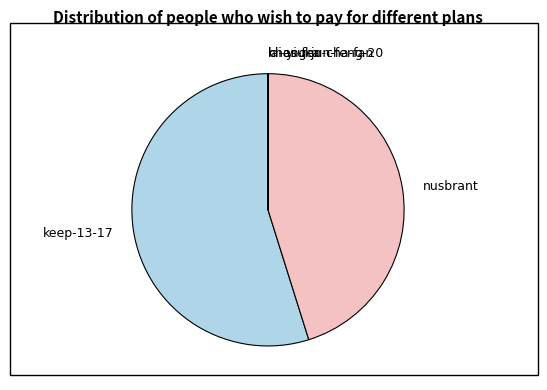

Is it true that nusbrant is 45% of the pie?

True